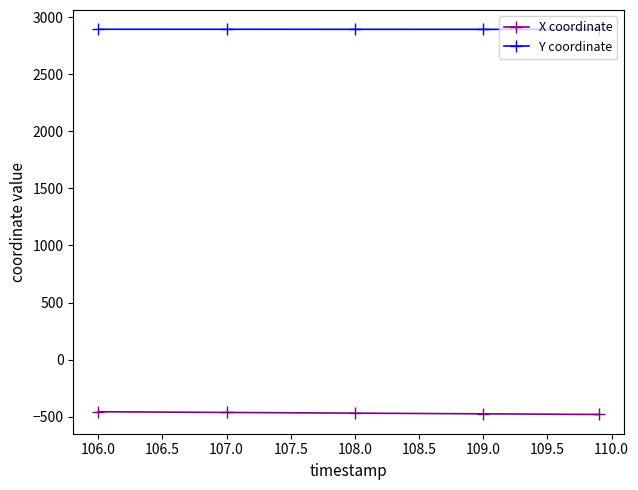

True or false: Y coordinate and X coordinate intersect in this chart.

False